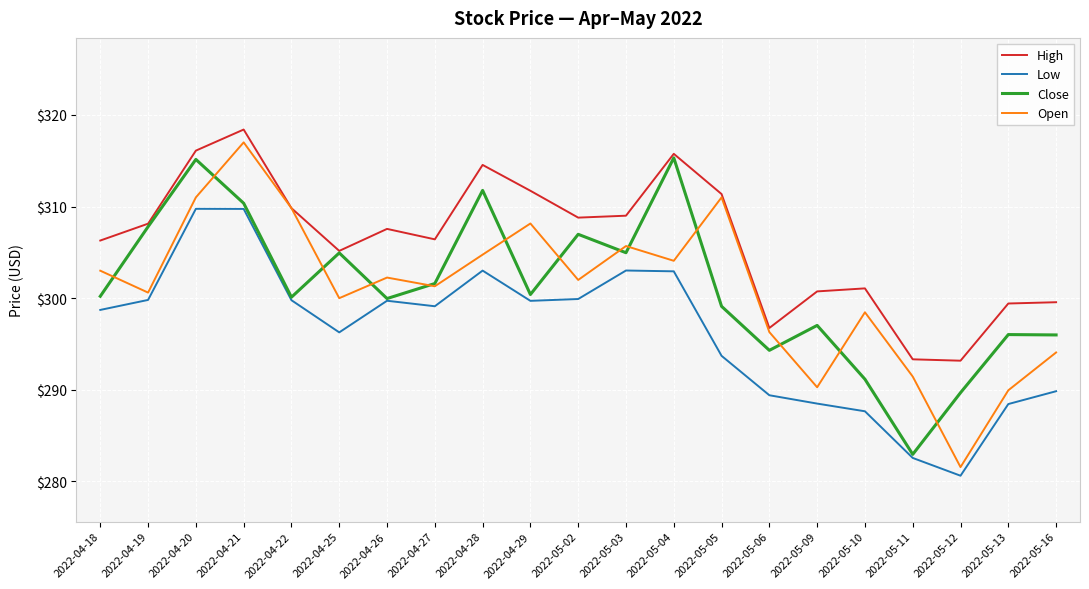

True or false: Open and Low intersect in this chart.

False